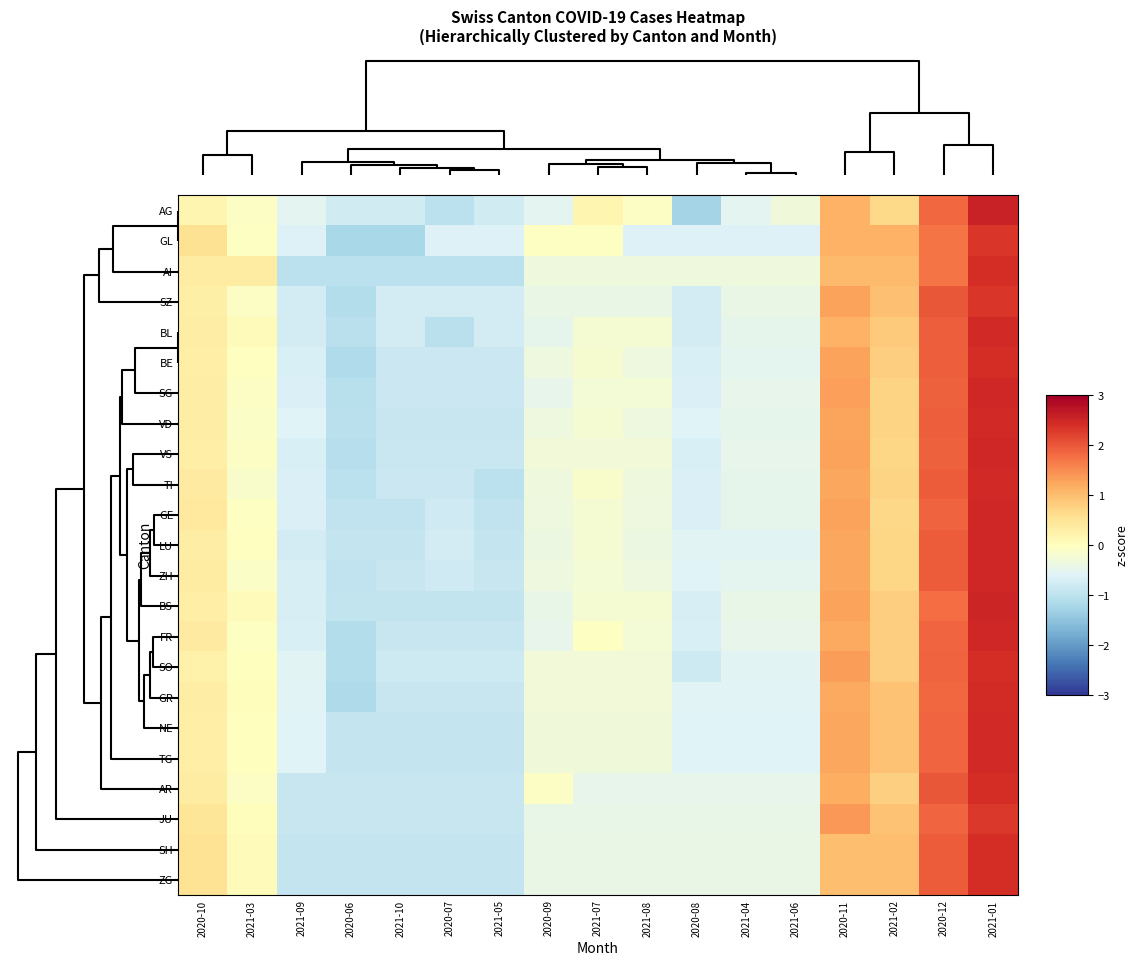

How many data points does each series have?

17